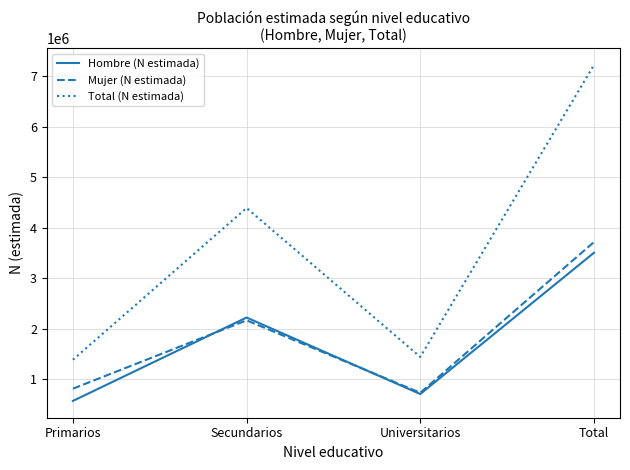

What value does the Hombre (N estimada) series have at Universitarios?

709003